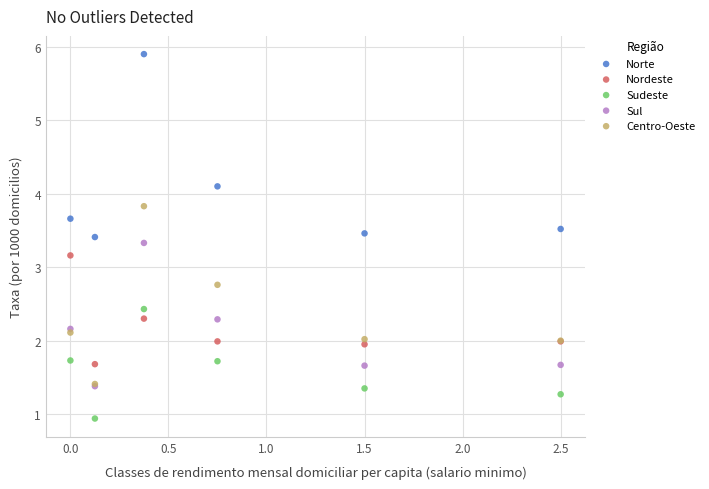

In the Norte series, what Y value is closest to 4?

4.1